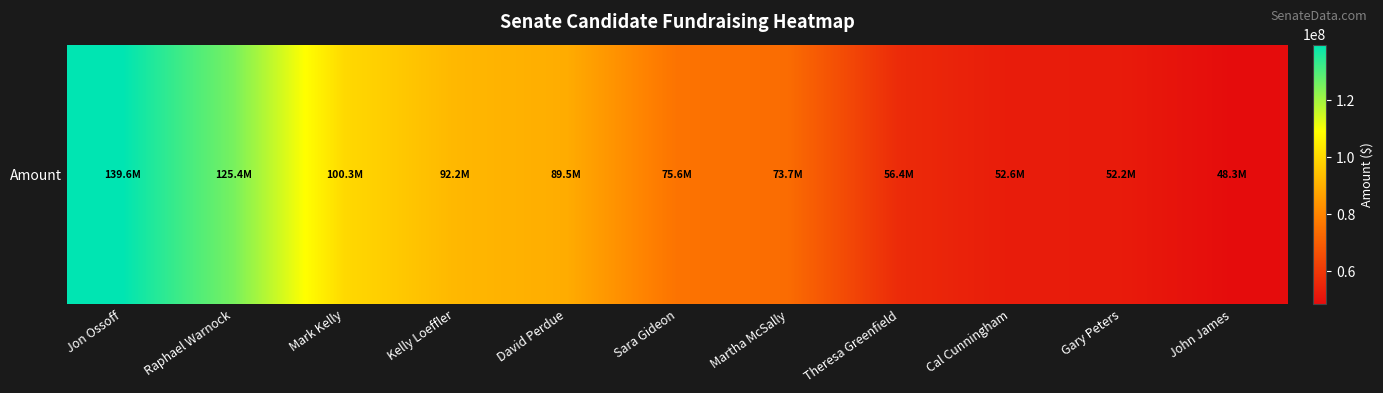

Where does the data first go above 75614189?

Jon Ossoff